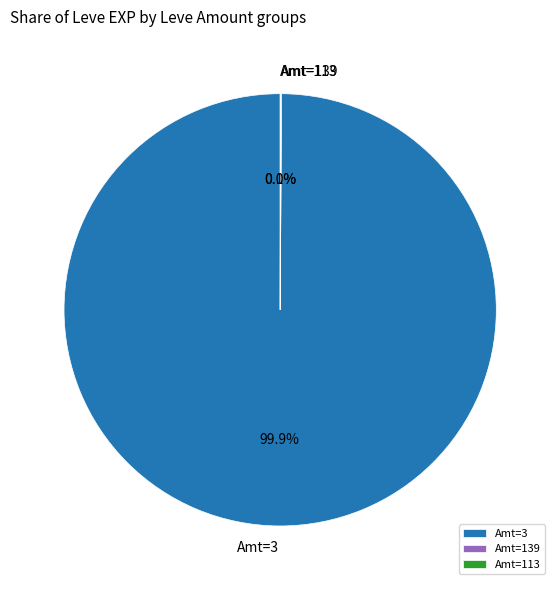

Which slice is the largest?

Amt=3